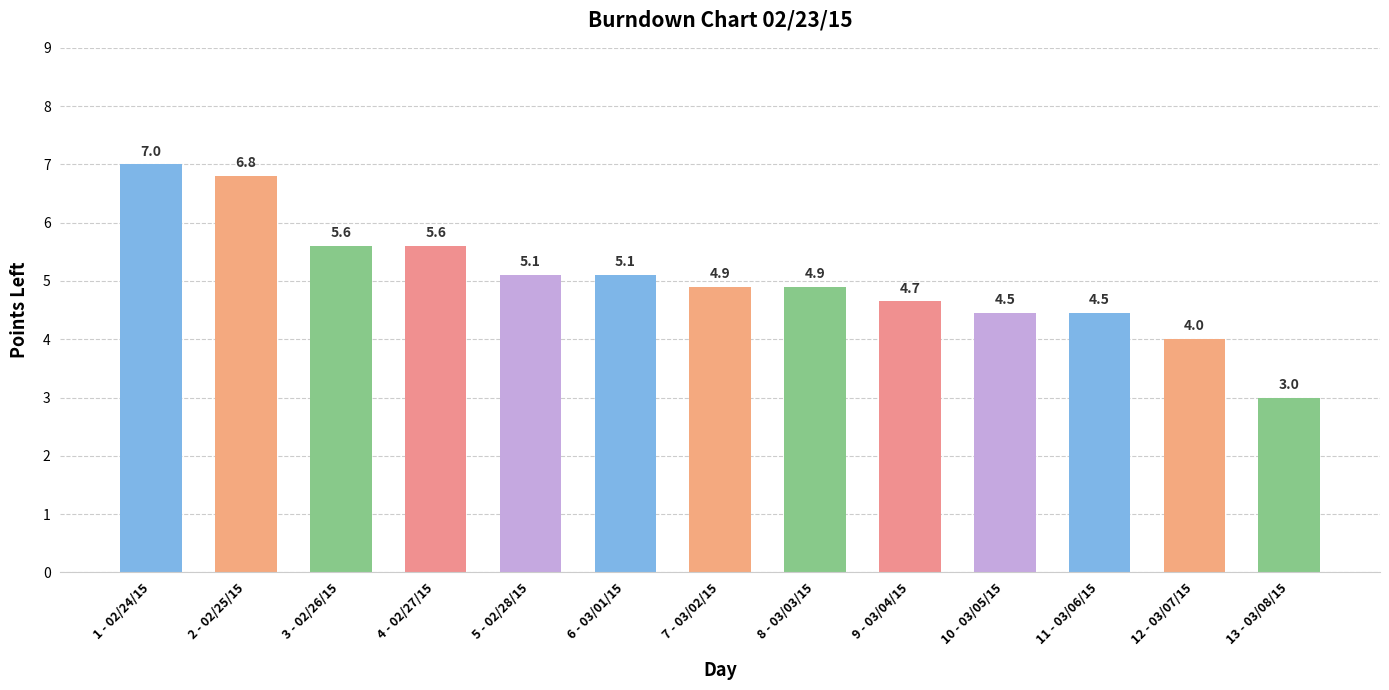

Which label corresponds to the smallest value in the chart?

13 - 03/08/15